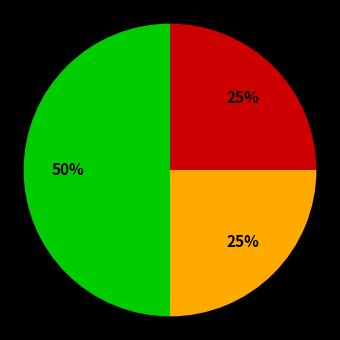

To the nearest percent, what is the difference between the largest and smallest slice percentages?

25%